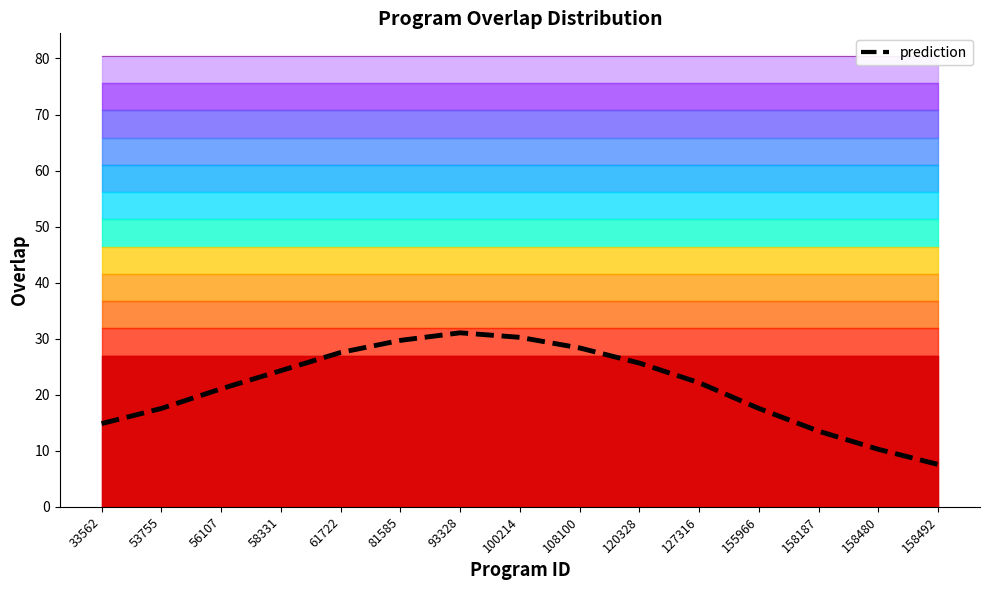

What is the value of the 9th point from the left?

28.4